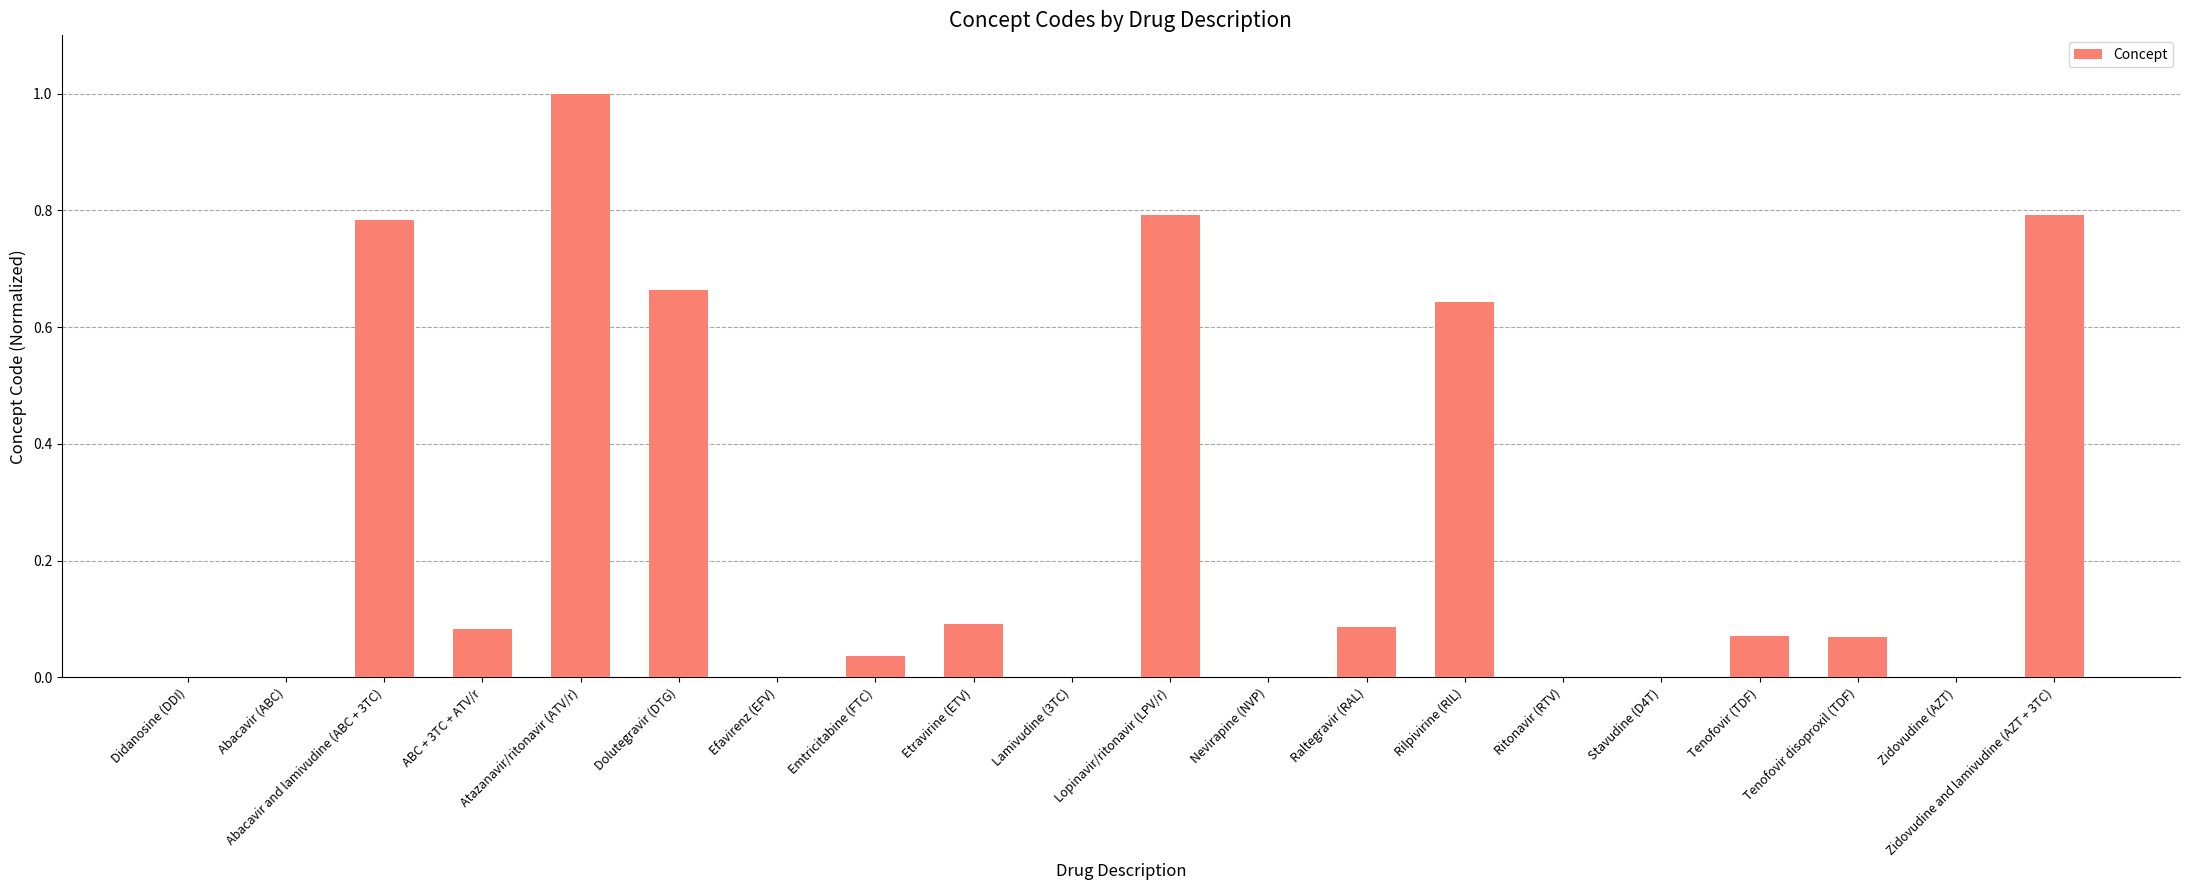

The value at Raltegravir (RAL) is 0.1. True or false?

True